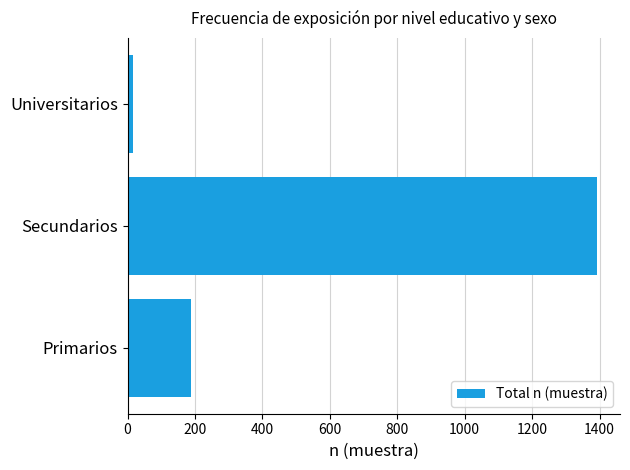

How many distinct data groups are displayed?

1